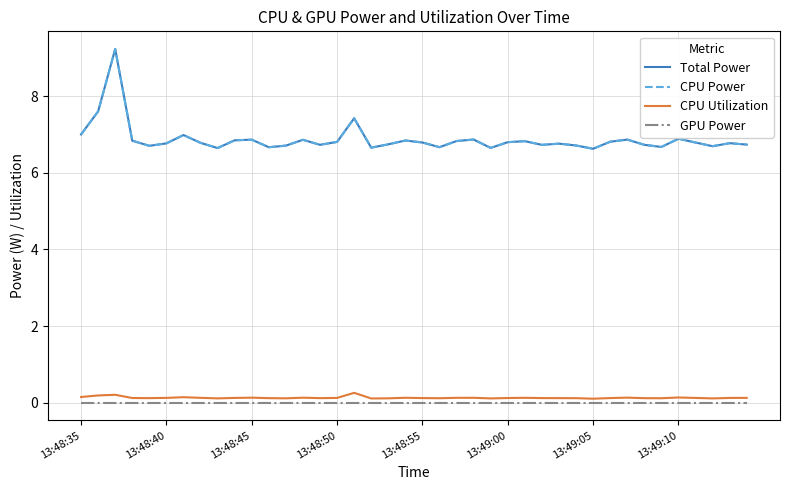

Reading left to right, what are all the values shown in this chart?

Total Power: 7.0	7.6	9.2	6.8	6.7	6.8	7.0	6.8	6.6	6.8	6.9	6.7	6.7	6.9	6.7	6.8	7.4	6.7	6.7	6.8	6.8	6.7	6.8	6.9	6.6	6.8	6.8	6.7	6.8	6.7	6.6	6.8	6.9	6.7	6.7	6.9	6.8	6.7	6.8	6.7
CPU Power: 7.0	7.6	9.2	6.8	6.7	6.8	7.0	6.8	6.6	6.8	6.9	6.7	6.7	6.9	6.7	6.8	7.4	6.7	6.7	6.8	6.8	6.7	6.8	6.9	6.6	6.8	6.8	6.7	6.8	6.7	6.6	6.8	6.9	6.7	6.7	6.9	6.8	6.7	6.8	6.7
CPU Utilization: 0.1	0.2	0.2	0.1	0.1	0.1	0.1	0.1	0.1	0.1	0.1	0.1	0.1	0.1	0.1	0.1	0.3	0.1	0.1	0.1	0.1	0.1	0.1	0.1	0.1	0.1	0.1	0.1	0.1	0.1	0.1	0.1	0.1	0.1	0.1	0.1	0.1	0.1	0.1	0.1
GPU Power: 0.0	0.0	0.0	0.0	0.0	0.0	0.0	0.0	0.0	0.0	0.0	0.0	0.0	0.0	0.0	0.0	0.0	0.0	0.0	0.0	0.0	0.0	0.0	0.0	0.0	0.0	0.0	0.0	0.0	0.0	0.0	0.0	0.0	0.0	0.0	0.0	0.0	0.0	0.0	0.0